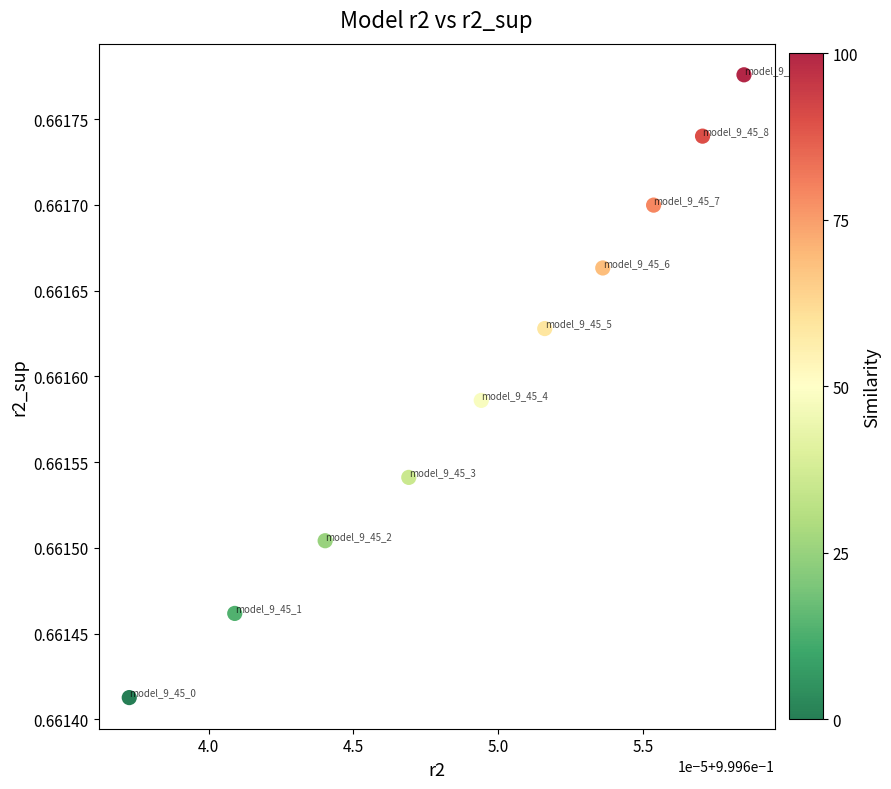

What is the average X value?

1.0